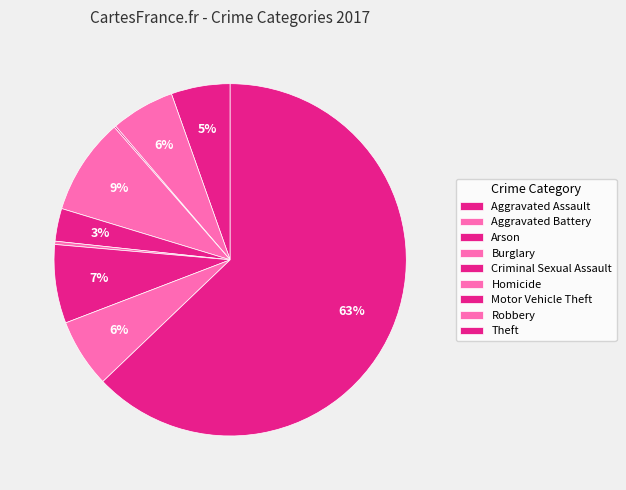

How many segments does this pie chart have?

9